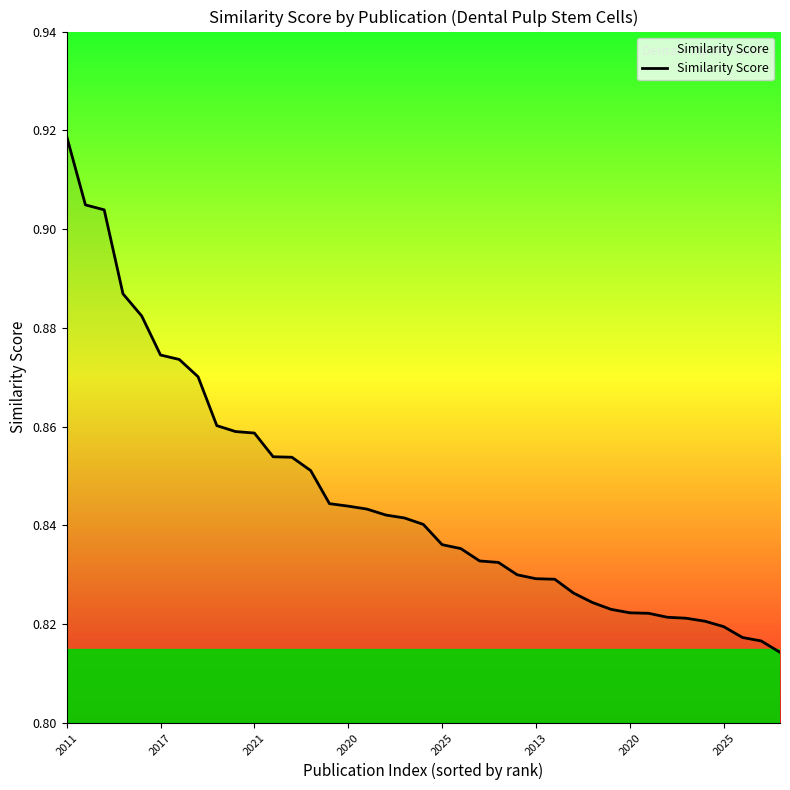

What is the greatest value displayed?

0.9